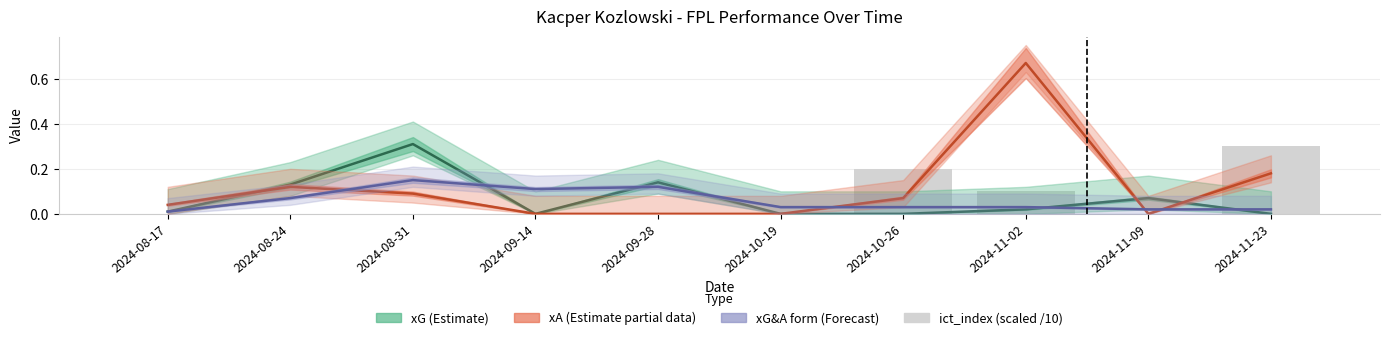

Rank the series at 2024-08-24 from lowest to highest value.

ict_index (scaled), xG&A form (Forecast), xA (Partial data), xG (Estimate)